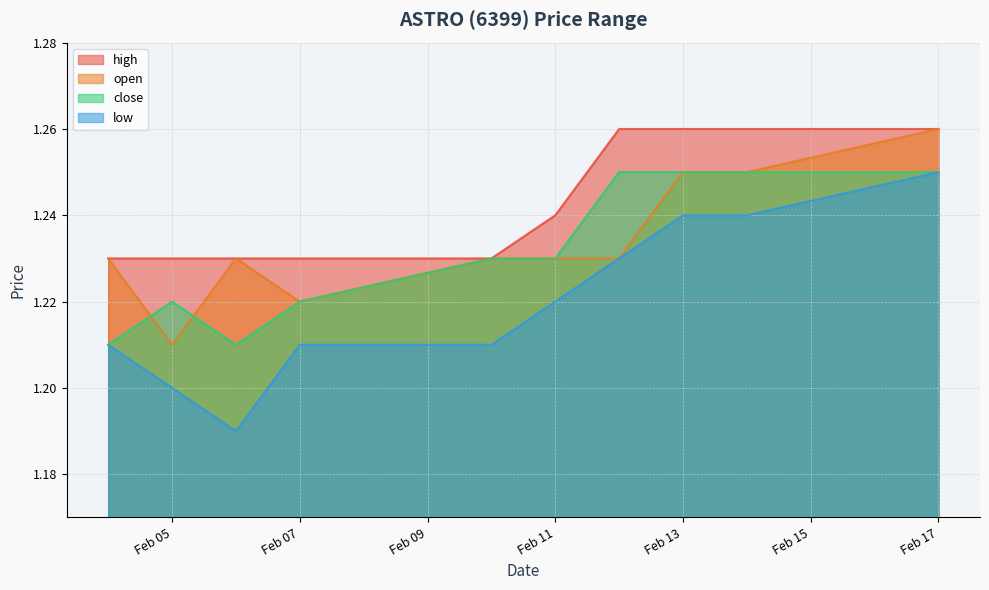

Which category has the lowest value in the low series?

2020-02-06